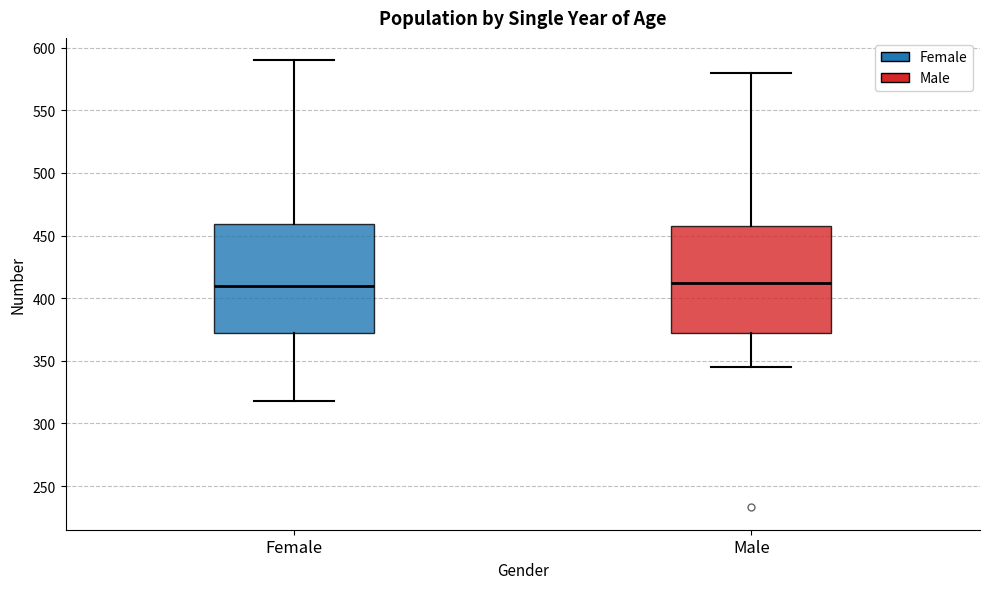

Where is the lower edge of the box for Male on the y-axis? The values are not printed on the chart, so give them approximately, as read against the axis.

370